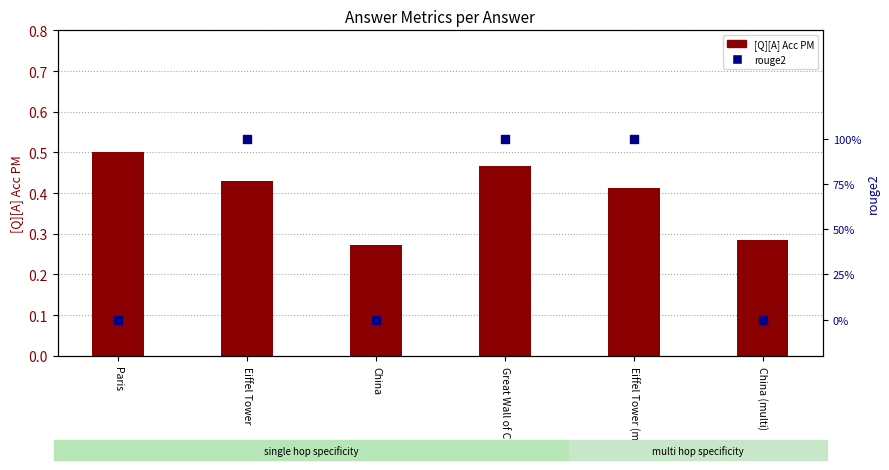

At which category is the sum across all series the highest?

Great Wall of China